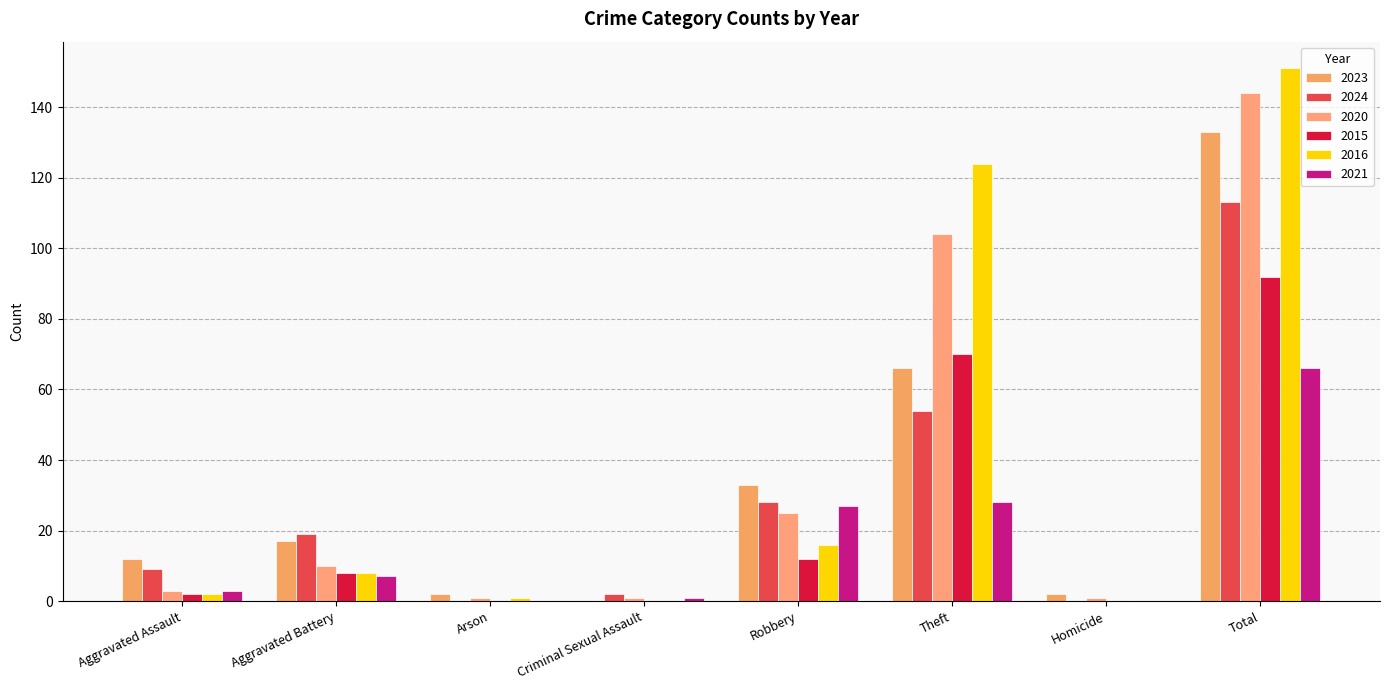

Reading left to right, extract all data points from this chart.

2023: Aggravated Assault=12	Aggravated Battery=17	Arson=2	Criminal Sexual Assault=0	Robbery=33	Theft=66	Homicide=2	Total=133
2024: Aggravated Assault=9	Aggravated Battery=19	Arson=0	Criminal Sexual Assault=2	Robbery=28	Theft=54	Homicide=0	Total=113
2020: Aggravated Assault=3	Aggravated Battery=10	Arson=1	Criminal Sexual Assault=1	Robbery=25	Theft=104	Homicide=1	Total=144
2015: Aggravated Assault=2	Aggravated Battery=8	Arson=0	Criminal Sexual Assault=0	Robbery=12	Theft=70	Homicide=0	Total=92
2016: Aggravated Assault=2	Aggravated Battery=8	Arson=1	Criminal Sexual Assault=0	Robbery=16	Theft=124	Homicide=0	Total=151
2021: Aggravated Assault=3	Aggravated Battery=7	Arson=0	Criminal Sexual Assault=1	Robbery=27	Theft=28	Homicide=0	Total=66